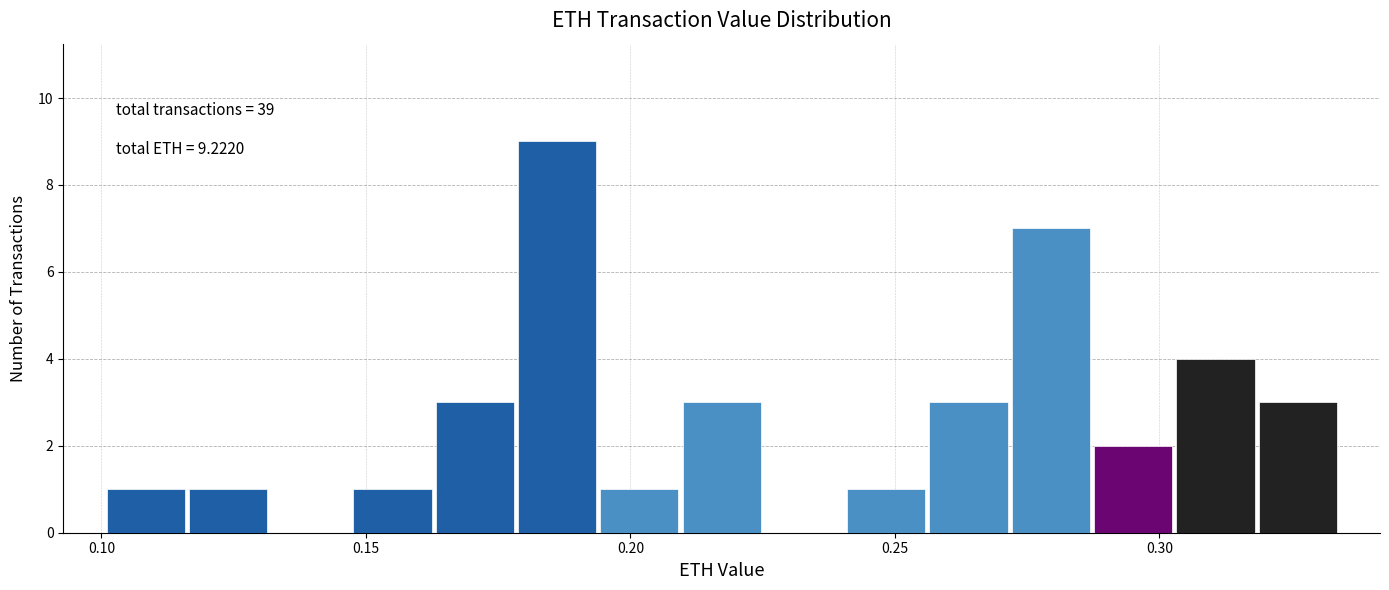

Around what value on the x-axis is the tallest bar? Give the approximate position of its centre, as read against the axis.

0.185